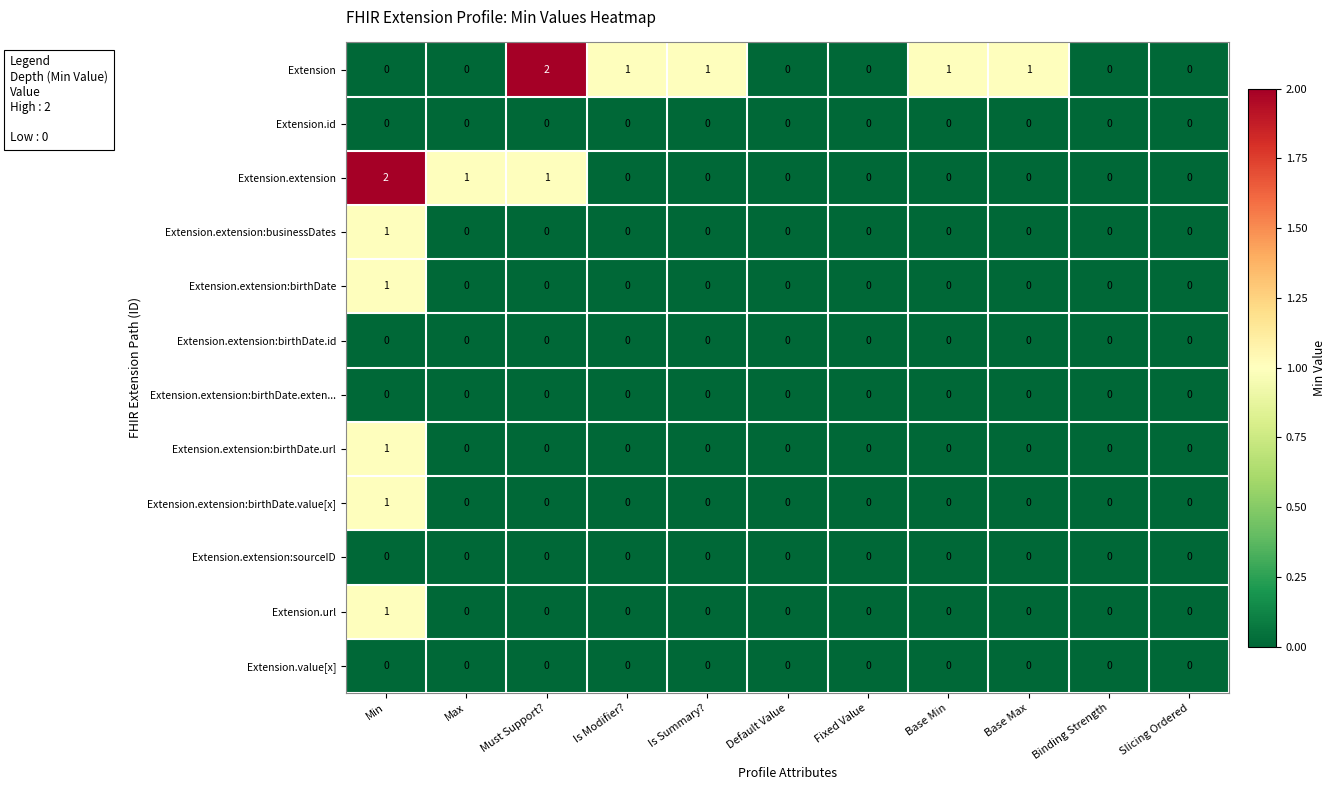

True or false: Extension.extension has a value of -1 at Base Max.

False